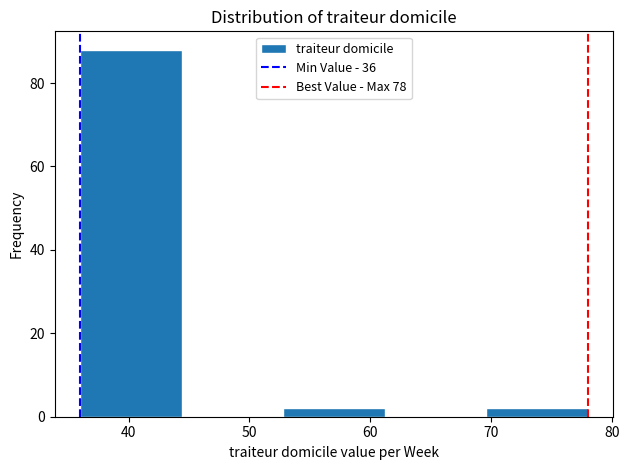

Over which range of the x-axis is the bar tallest?

36.0 to 44.4